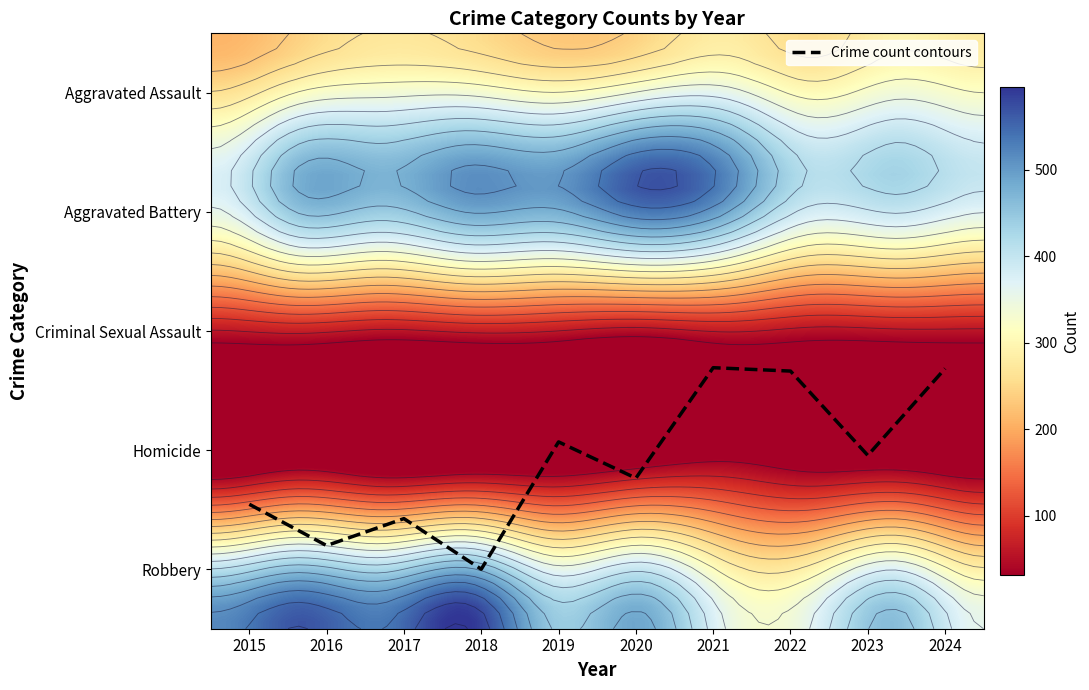

What value does the Aggravated Assault series have at 2020?

246